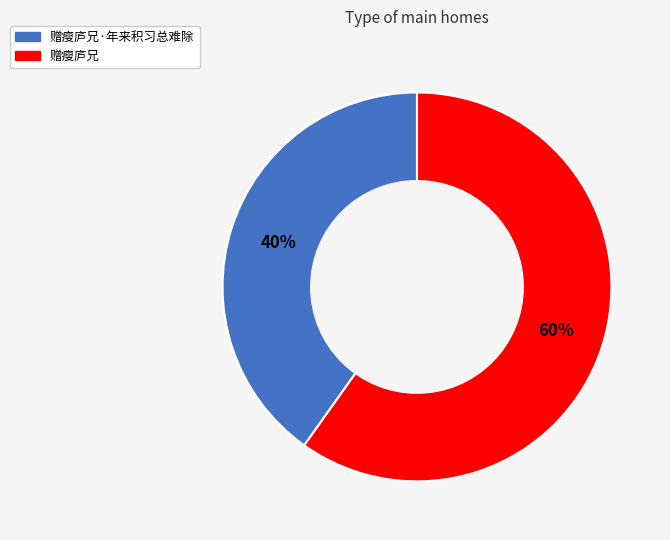

To the nearest percent, what is the difference between the 赠瘦庐兄 and 赠瘦庐兄·年来积习总难除 slice percentages?

20%